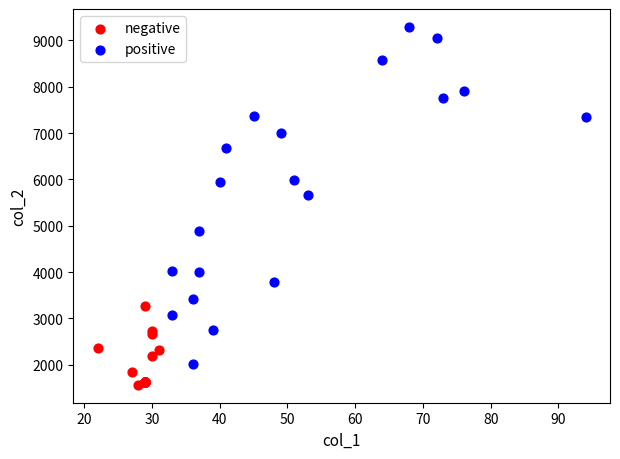

Which series contains the lowest Y value?

negative